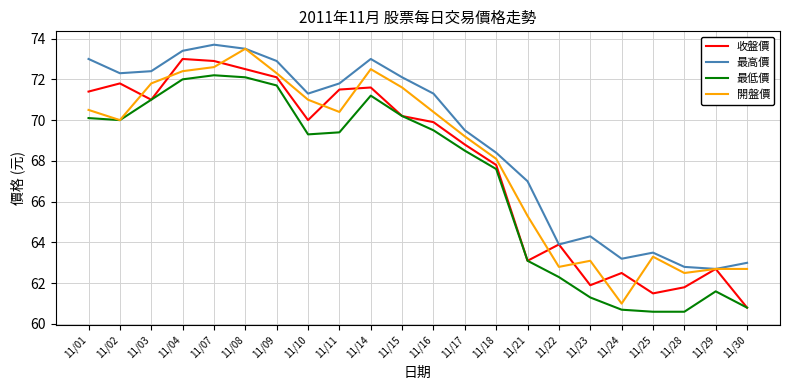

What is the maximum value shown in the chart?

73.7